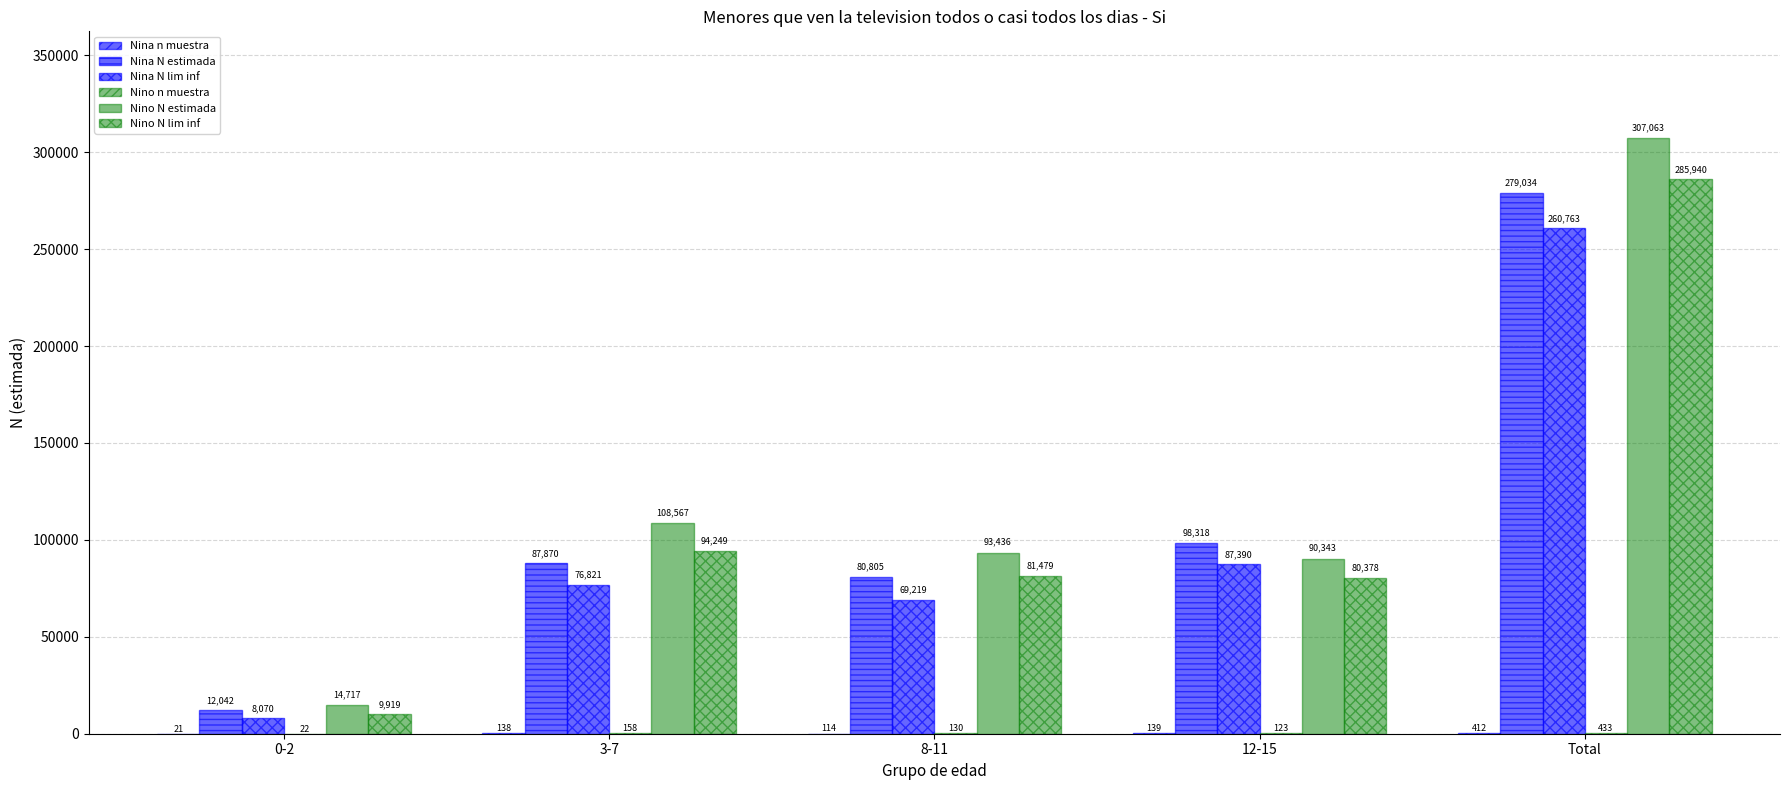

Are the bars grouped side by side (vs. stacked)?

Yes